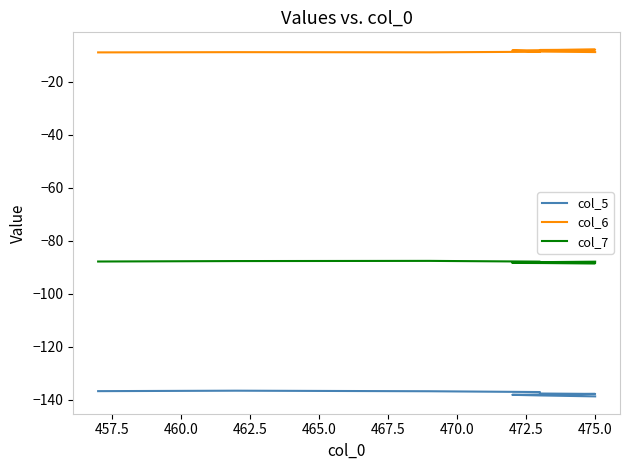

How many categories are shown in the chart?

10